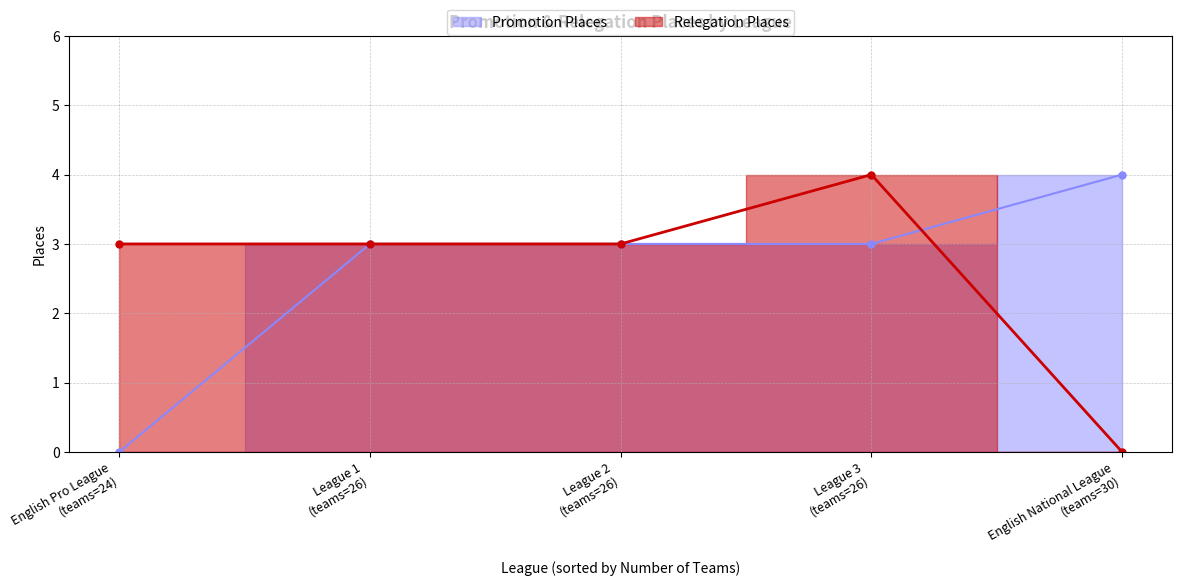

What is the total value across all series at English National League (teams=30)?

4